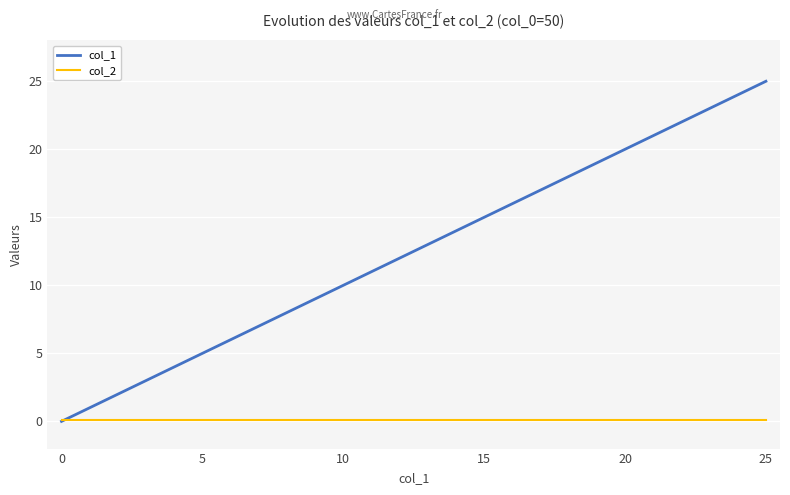

True or false: col_1 has a value of 15.0 at 15.

True